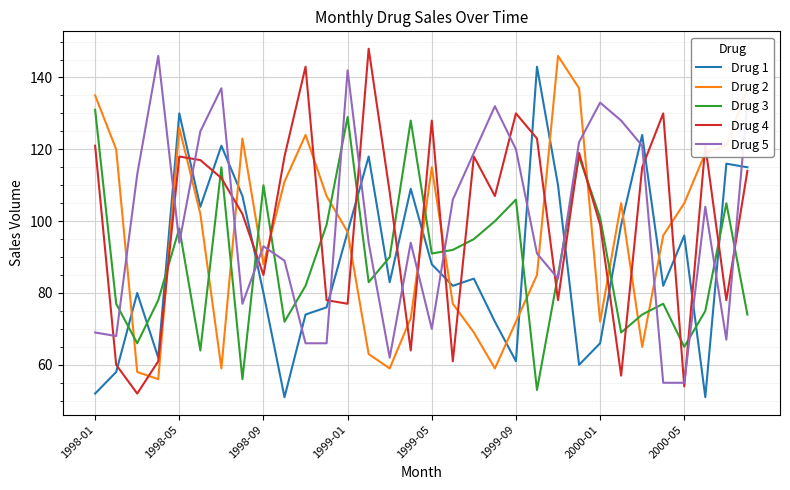

How many intersections are there between Drug 1 and Drug 5?

14